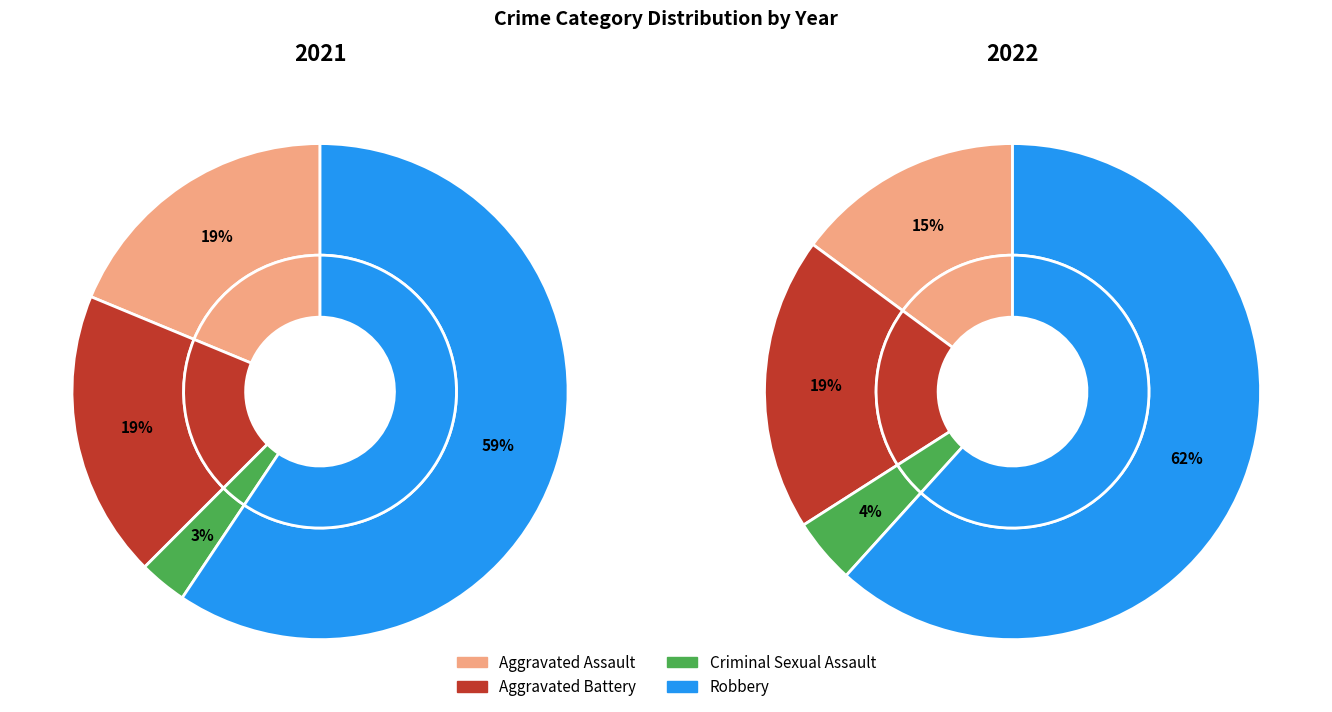

What percentage do Criminal Sexual Assault and Aggravated Battery together represent?

21.9%